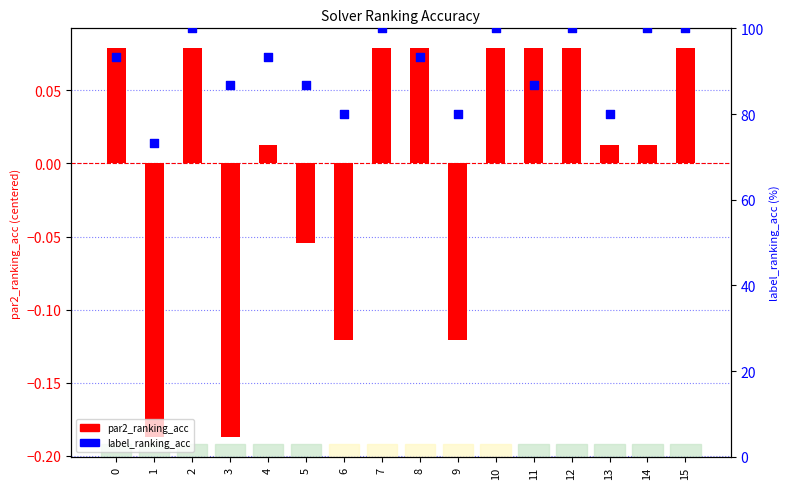

Which series reaches the maximum Y coordinate?

label_ranking_acc